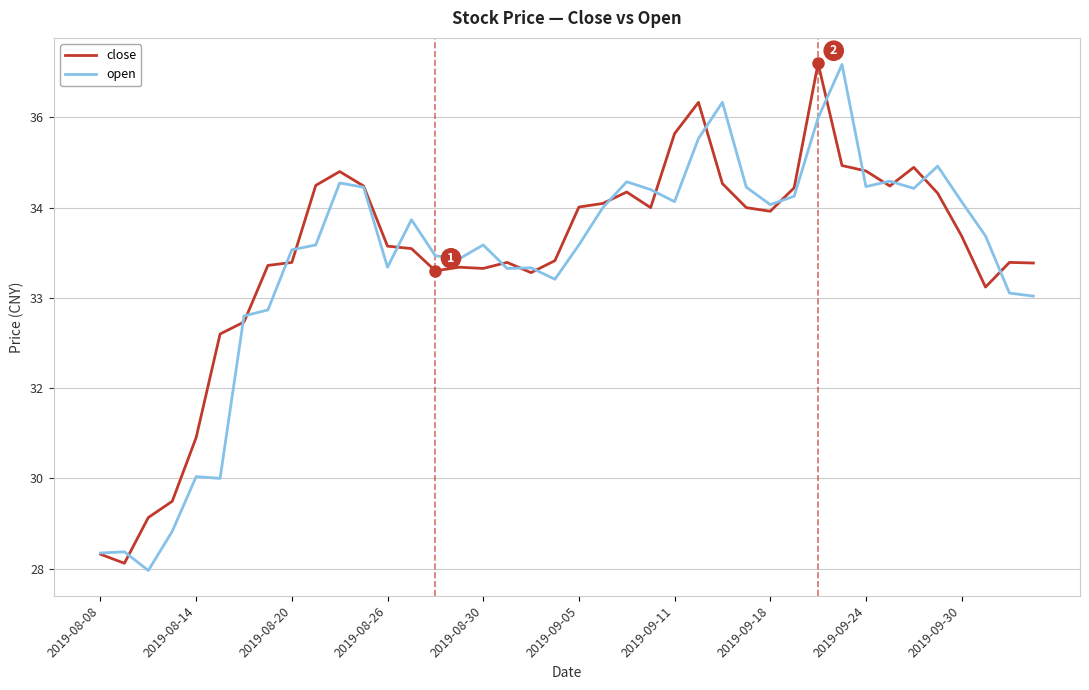

What is the difference between the maximum and second lowest values in the open series?

8.1